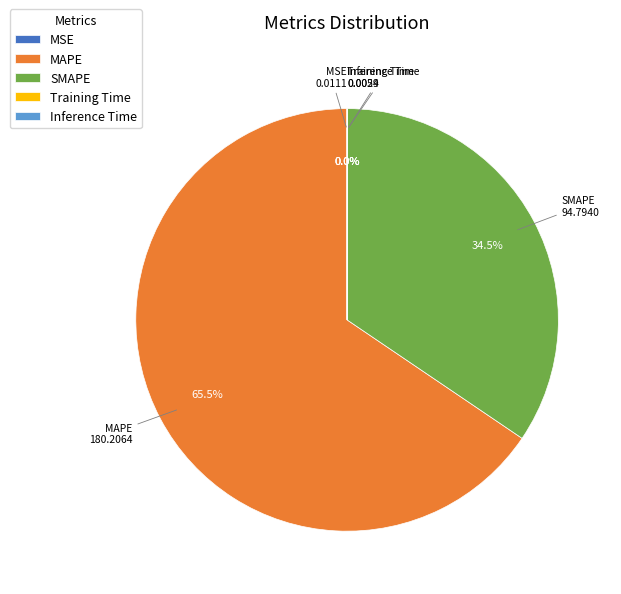

Combined, do MAPE and SMAPE account for over 50%?

Yes